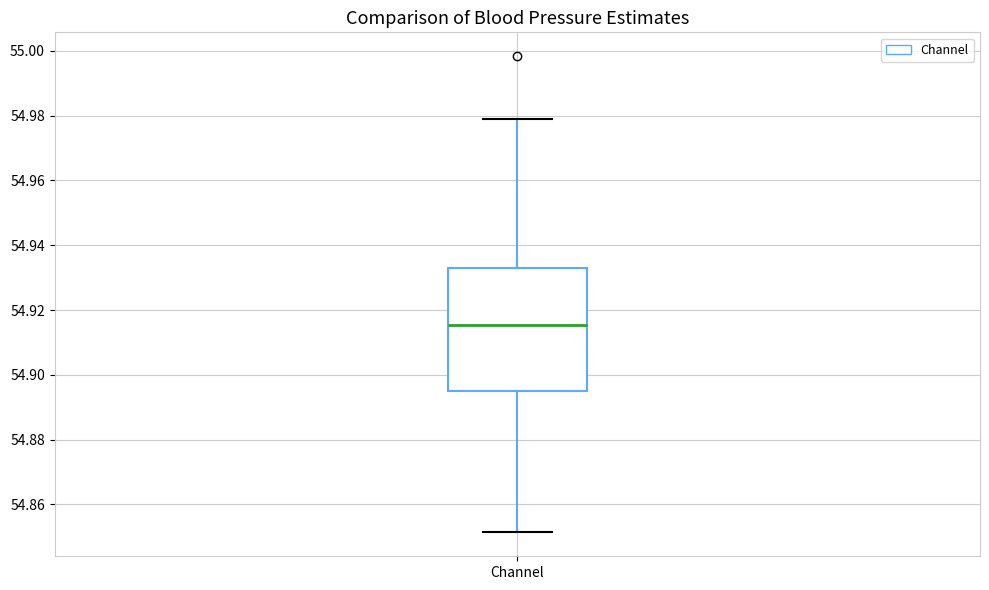

Read this box plot against the y-axis: the position of the median line, the range covered by the box, and the ends of both whiskers. The values are not printed on the chart, so give them approximately, as read against the axis.

median 54.916, box 54.896 to 54.932, whiskers 54.852 to 54.980